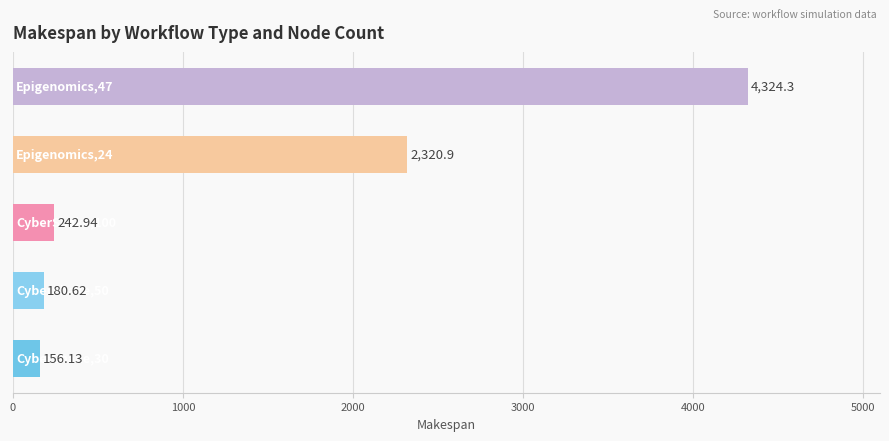

What is the sum of all values?

7224.9